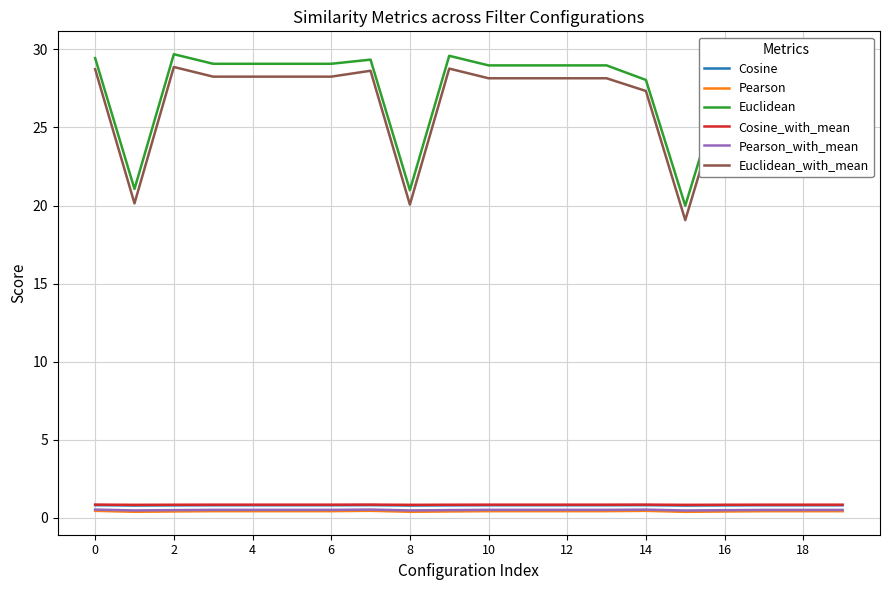

True or false: Pearson and Euclidean cross at least once.

False